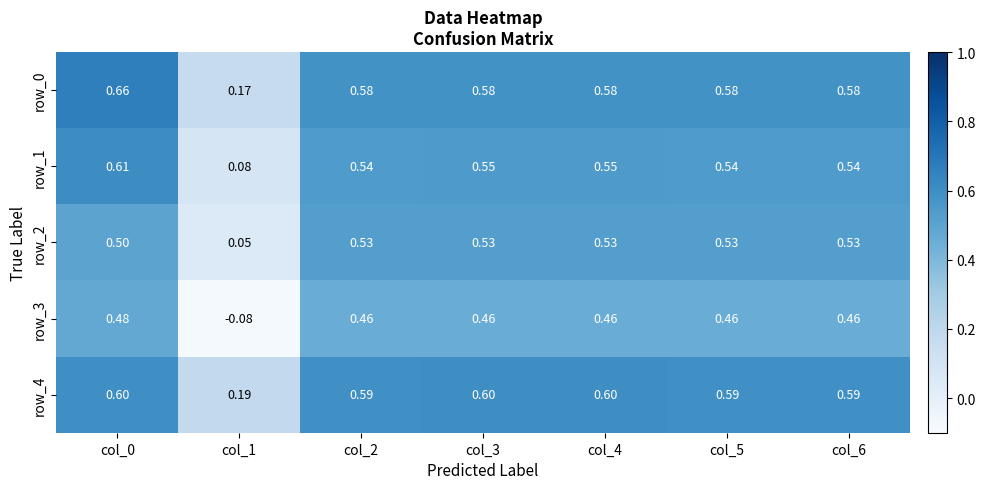

Is the value of row_2 at col_5 greater than the value of row_4 at col_2?

No